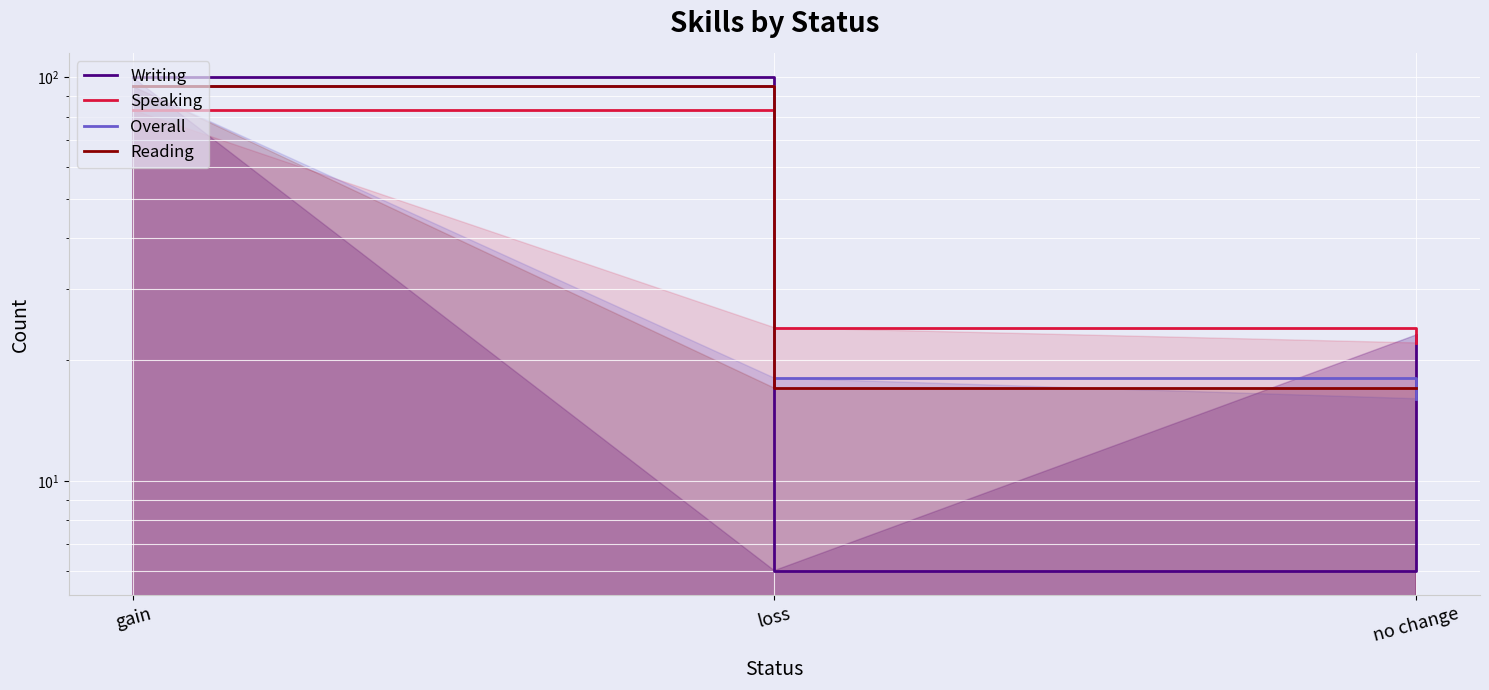

How many lines are shown in the chart?

4